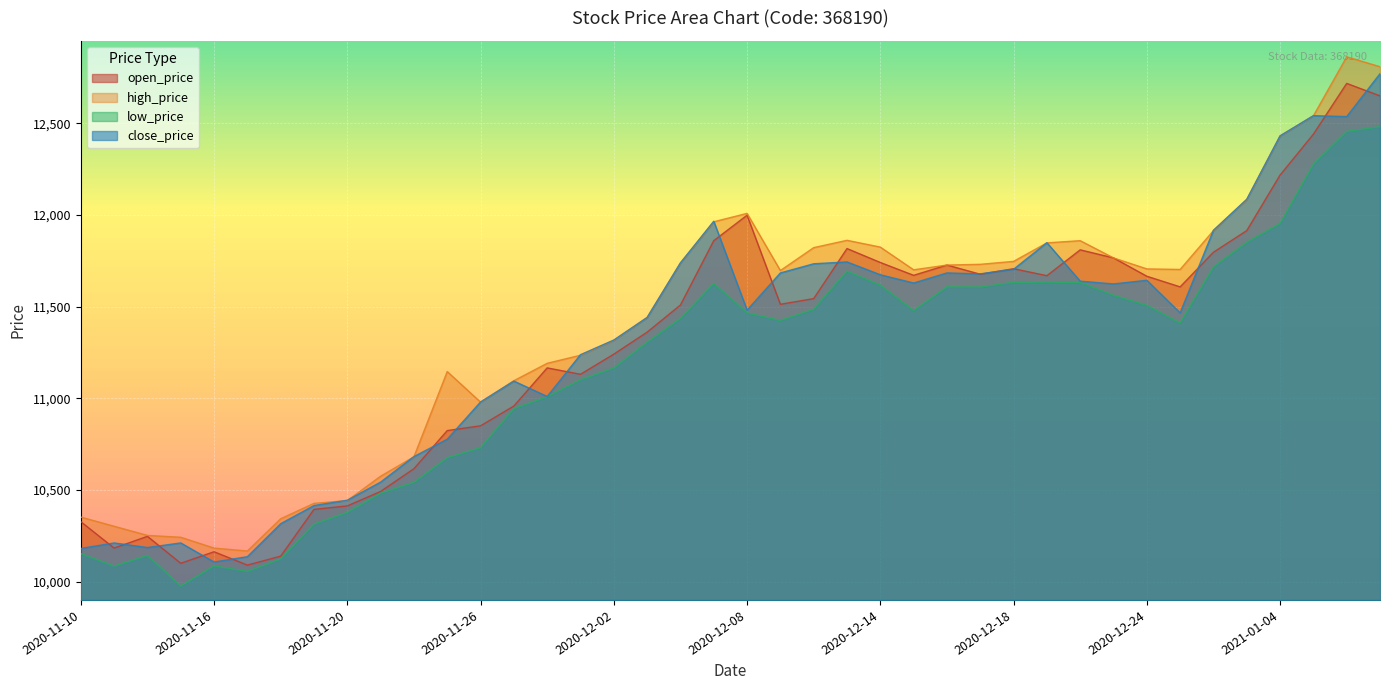

What is the difference between the close_price values at 2020-12-09 and 2020-12-17?

5